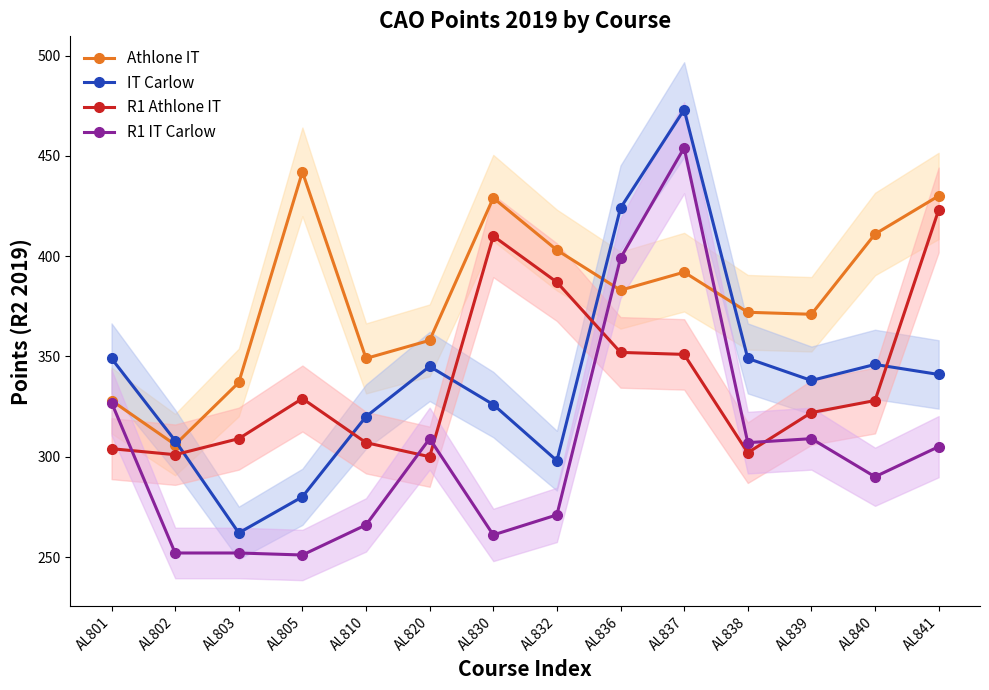

Between AL832 and AL840, which series saw the biggest shift?

R1 Athlone IT